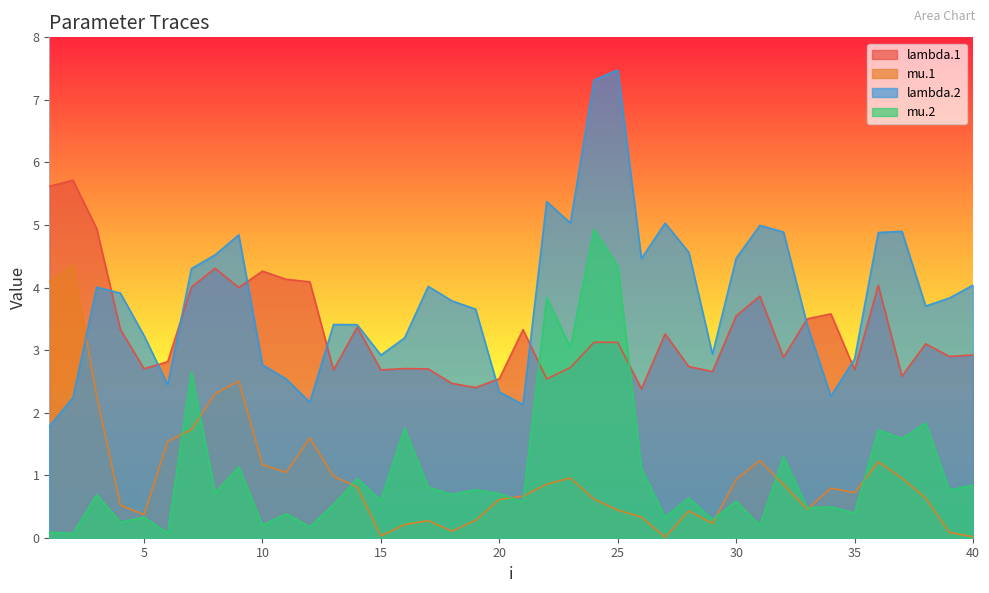

What is the maximum value shown in the chart?

7.5